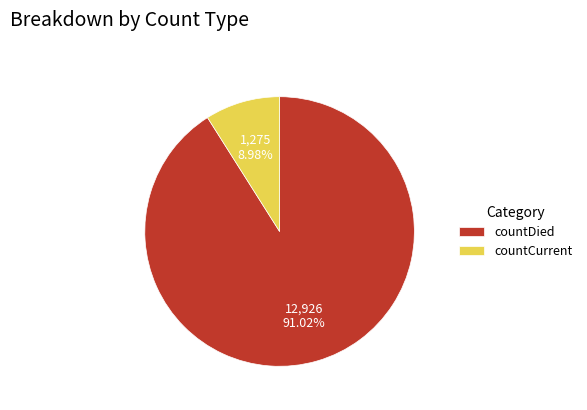

To the nearest percent, what percentage of the pie is countCurrent?

9%